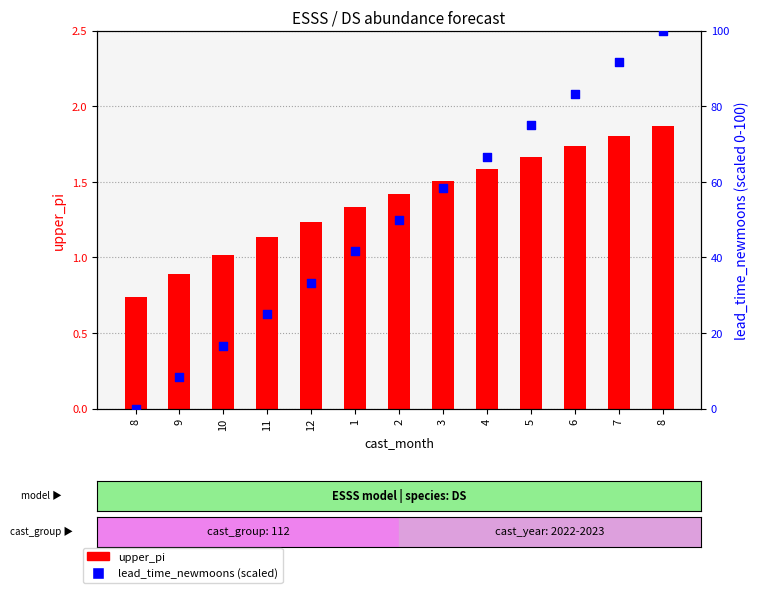

Which series reaches the maximum Y coordinate?

lead_time_newmoons (scaled)